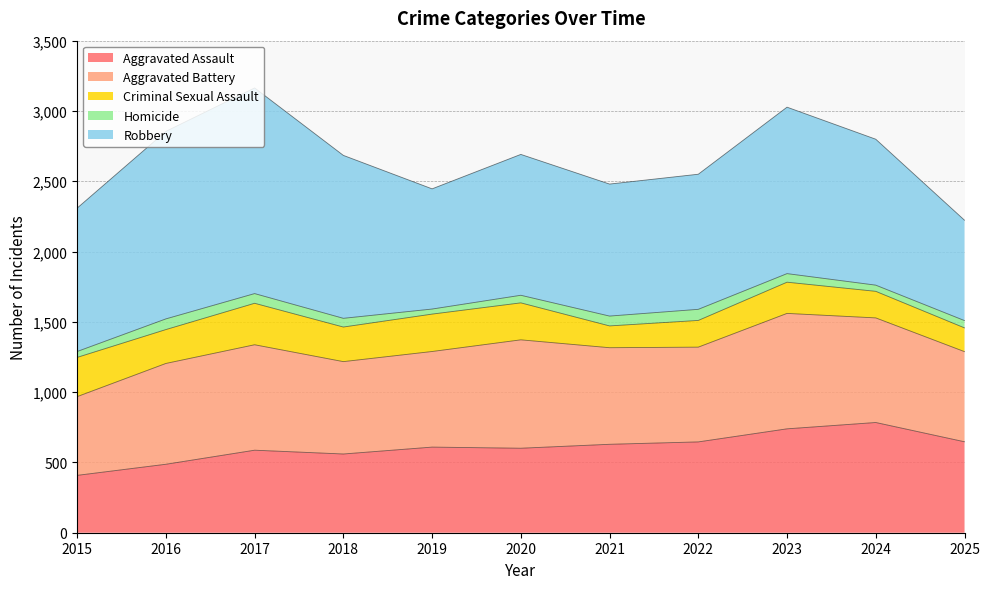

True or false: Criminal Sexual Assault and Robbery cross at least once.

False